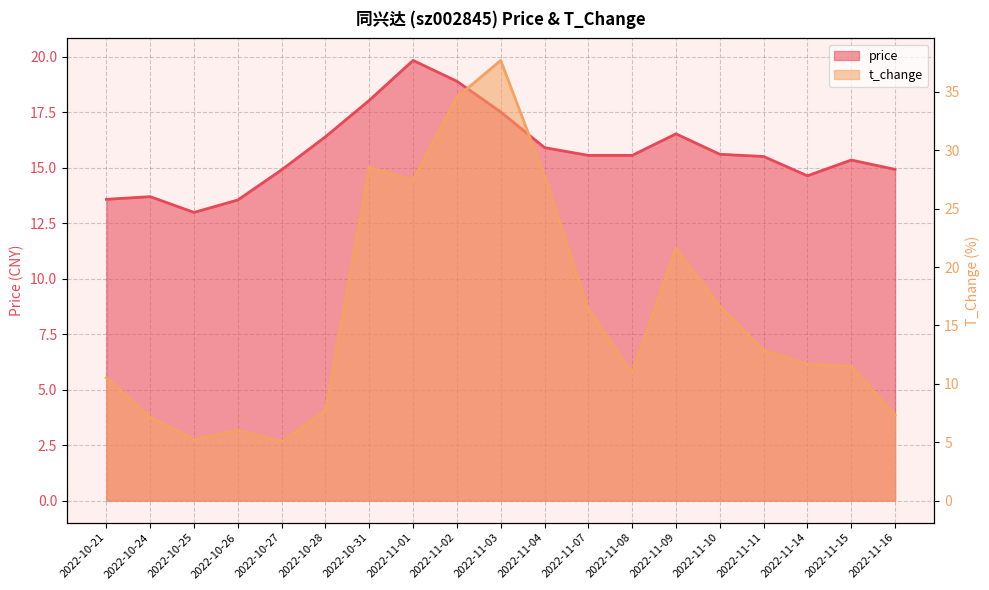

What is the spread (max minus min) of values at 2022-11-11?

2.7